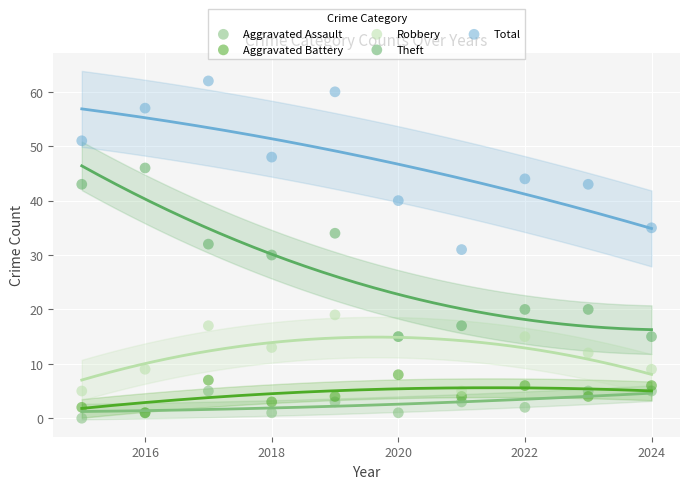

What are all the series names shown in the legend?

Aggravated Assault, Aggravated Battery, Robbery, Theft, Total